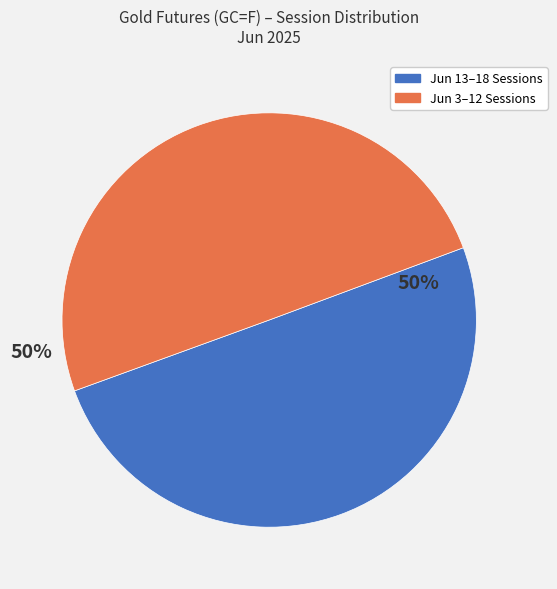

To the nearest percent, what is the average slice percentage?

50%